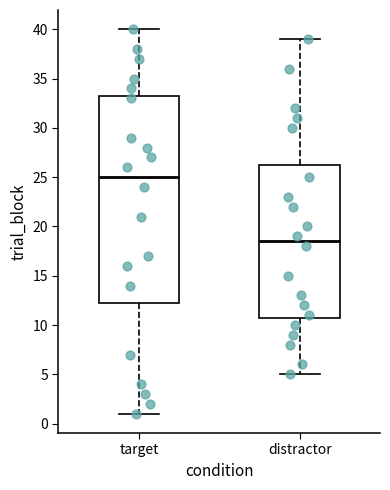

Reading left to right, read every box against the y-axis: the position of its median line, the range the box covers, and the ends of its whiskers. The values are not printed on the chart, so give them approximately, as read against the axis.

target: median 25.0, box 12.5 to 33.5, whiskers 1.0 to 40.0
distractor: median 18.5, box 11.0 to 26.5, whiskers 5.0 to 39.0